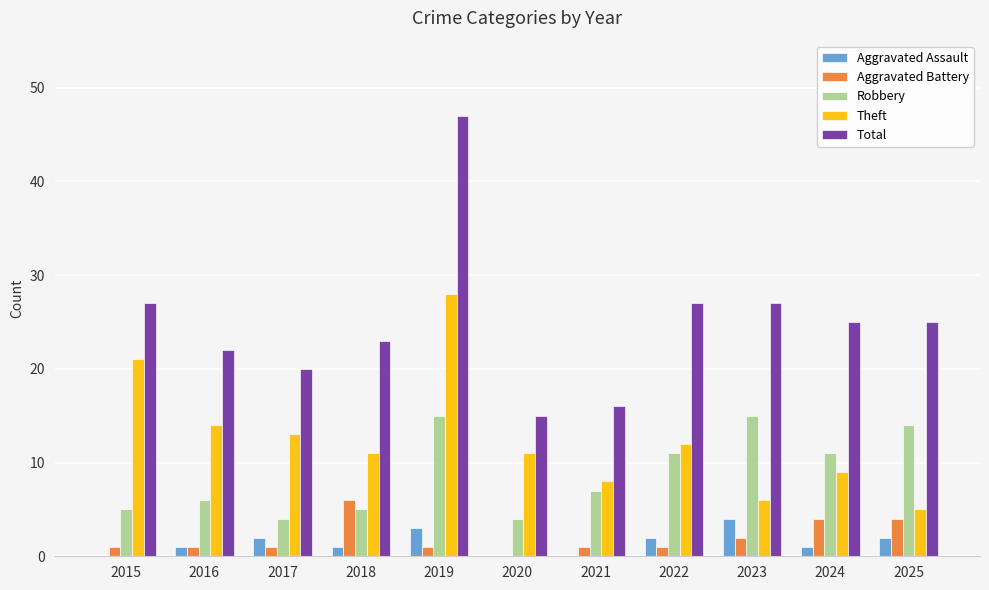

The value of Aggravated Assault at 2022 is 2. True or false?

True